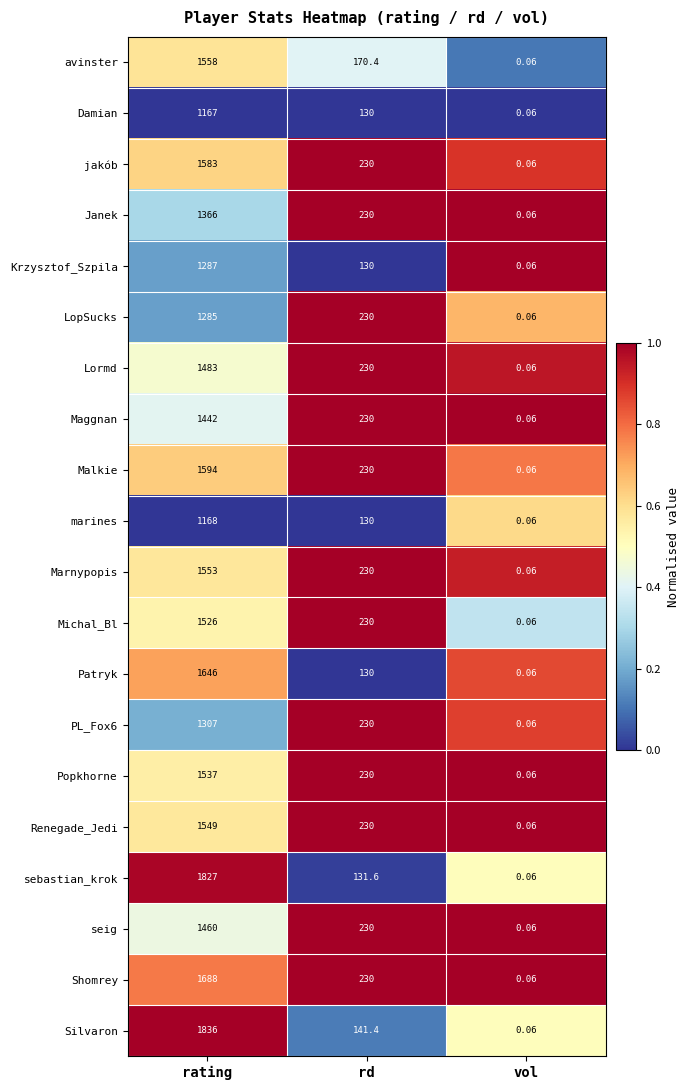

Which series has the largest range (max minus min)?

Silvaron